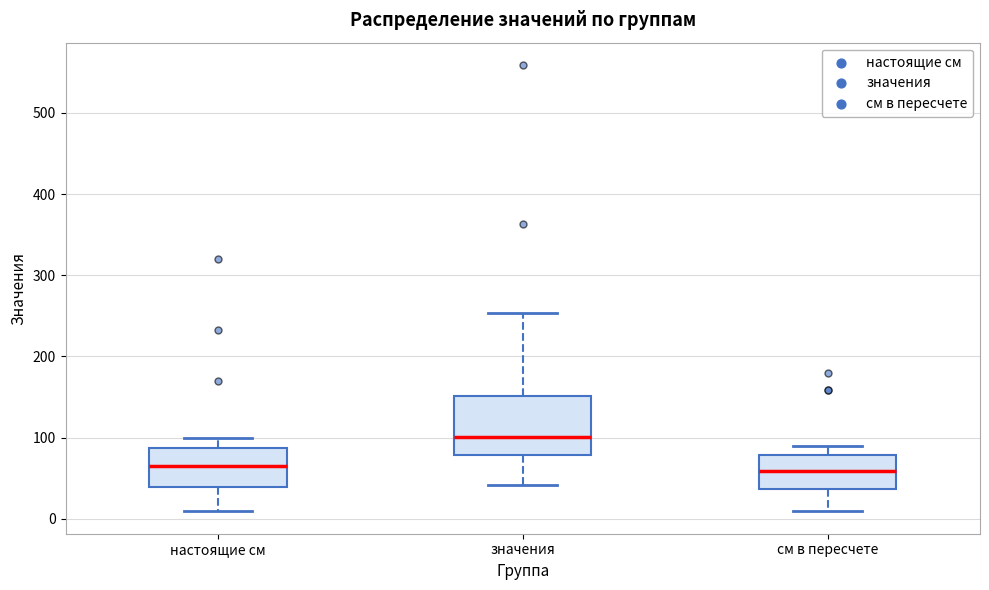

Reading left to right, read every box against the y-axis: the position of its median line, the range the box covers, and the ends of its whiskers. The values are not printed on the chart, so give them approximately, as read against the axis.

настоящие см: median 70, box 40 to 90, whiskers 10 to 100
значения: median 100, box 80 to 150, whiskers 40 to 250
см в пересчете: median 60, box 40 to 80, whiskers 10 to 90